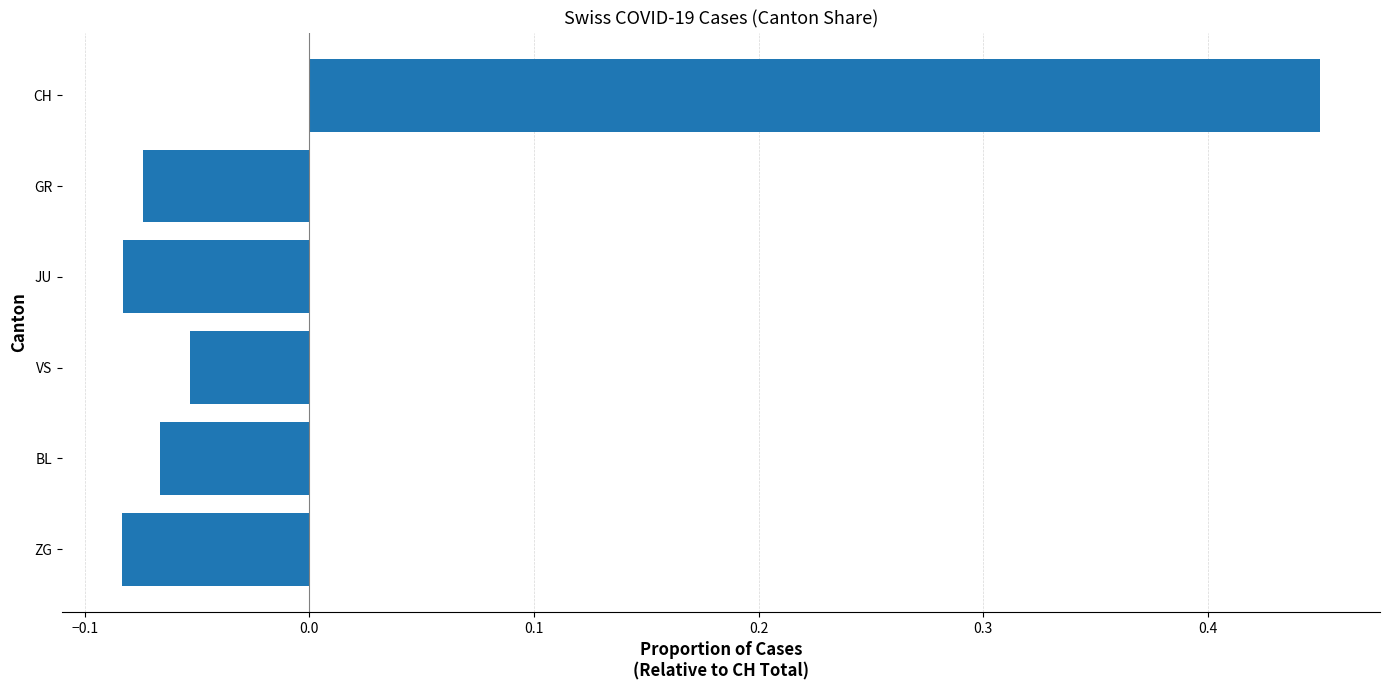

At which label is the value closest to 0?

VS